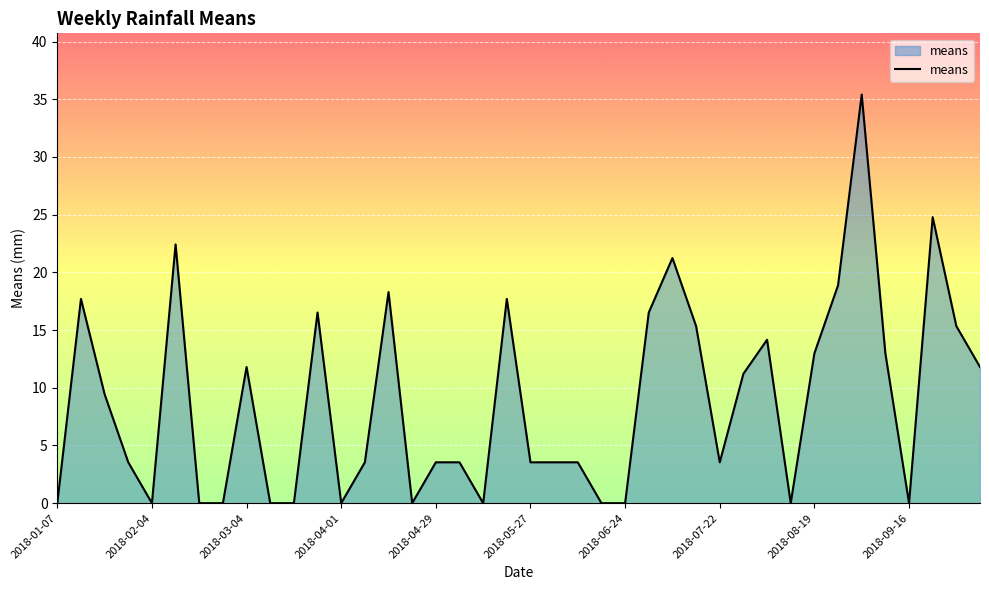

How many values are below 3?

13